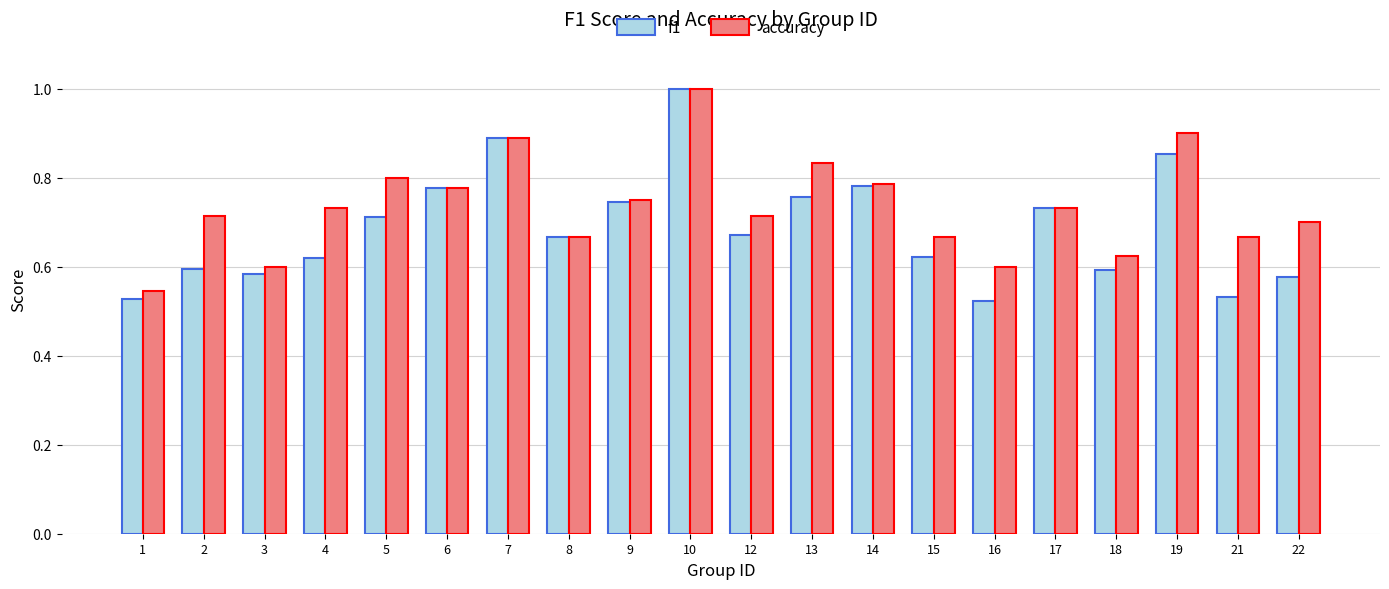

Does the chart contain any negative values?

No